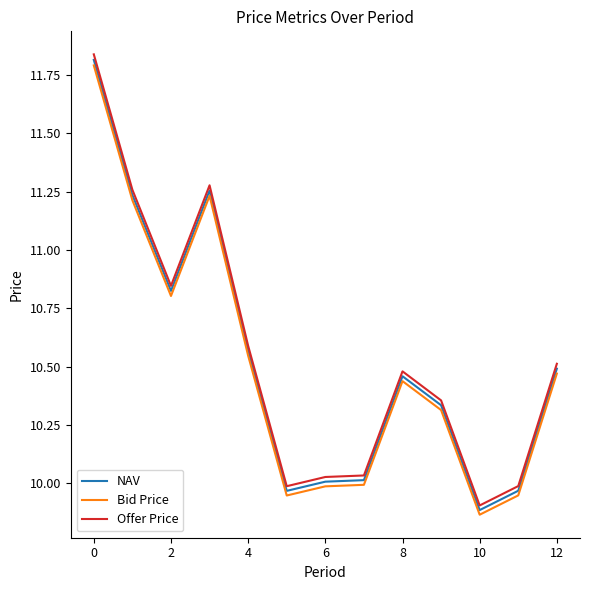

Which series has the widest spread of values?

Offer Price